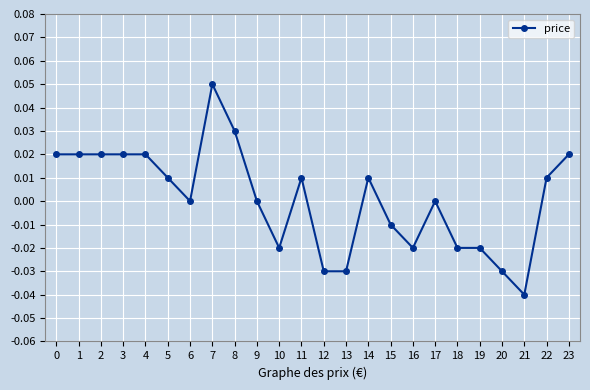

True or false: the data has more than 0 interior local peaks.

True